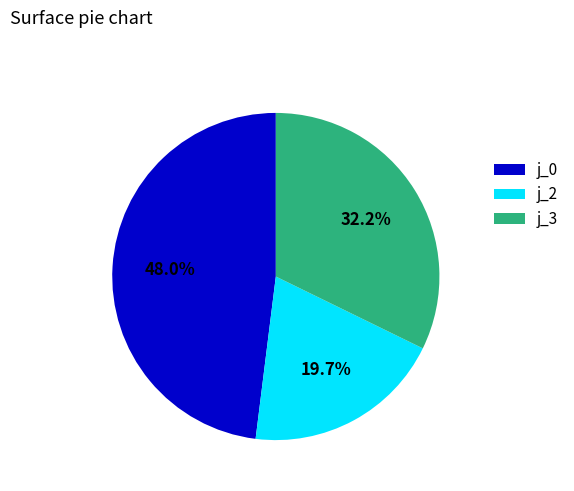

Combined, what portion of the pie is j_2 and j_0?

67.8%